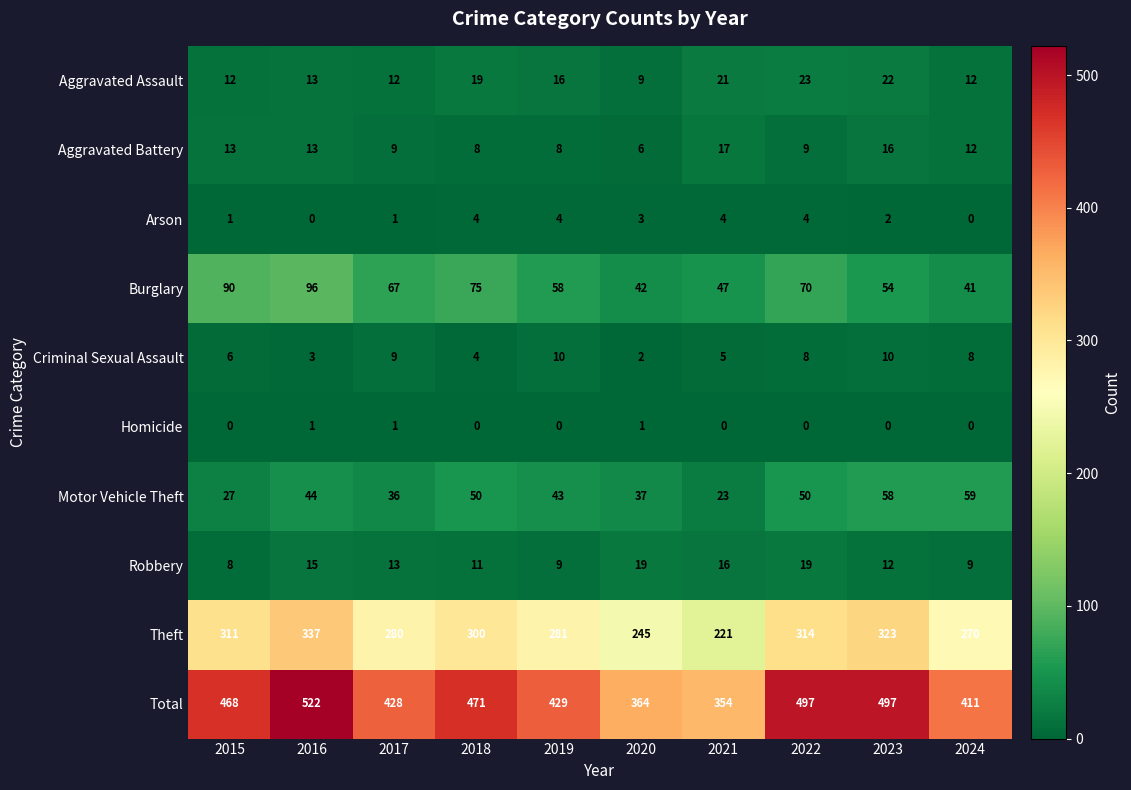

The value of Theft at 2024 is 270. True or false?

True